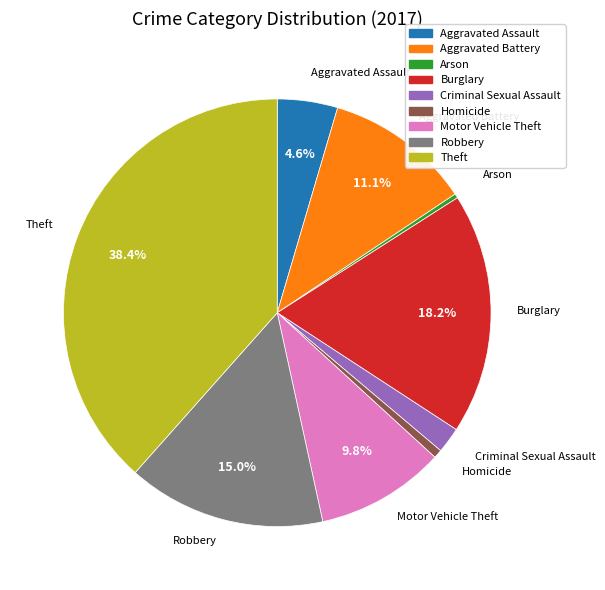

How many slices are in this pie chart?

9